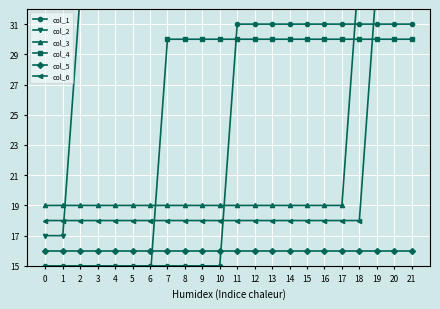

Is this an area chart (filled region under the line)?

No